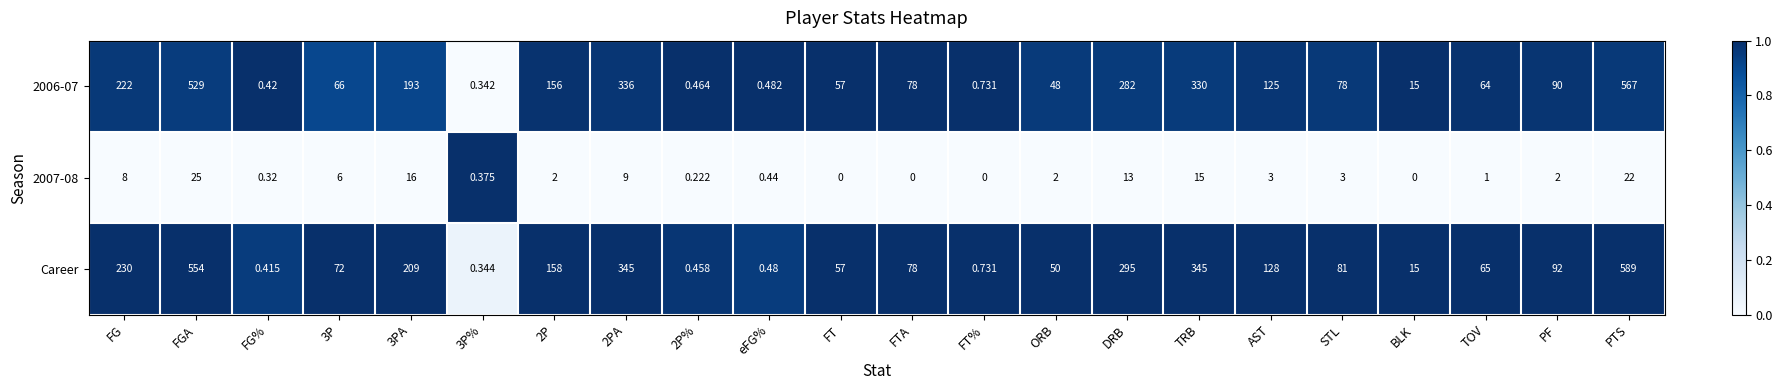

Which category has the highest value across all series?

PTS